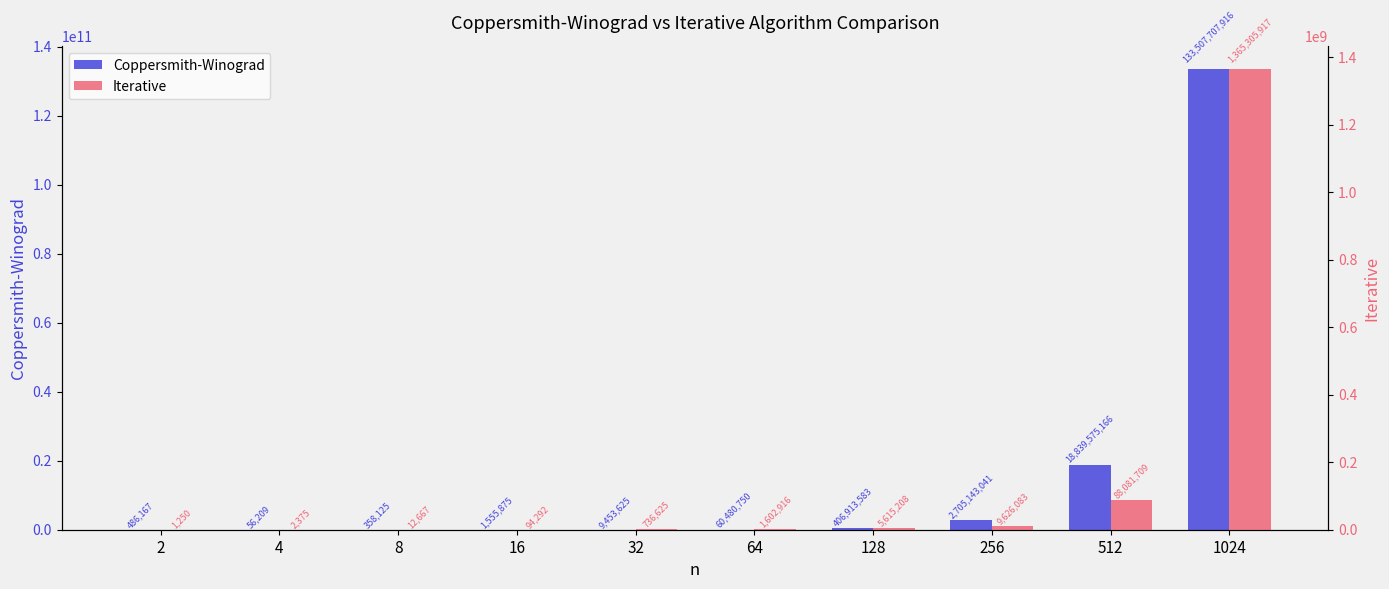

Which series has the largest total across all categories?

Coppersmith-Winograd